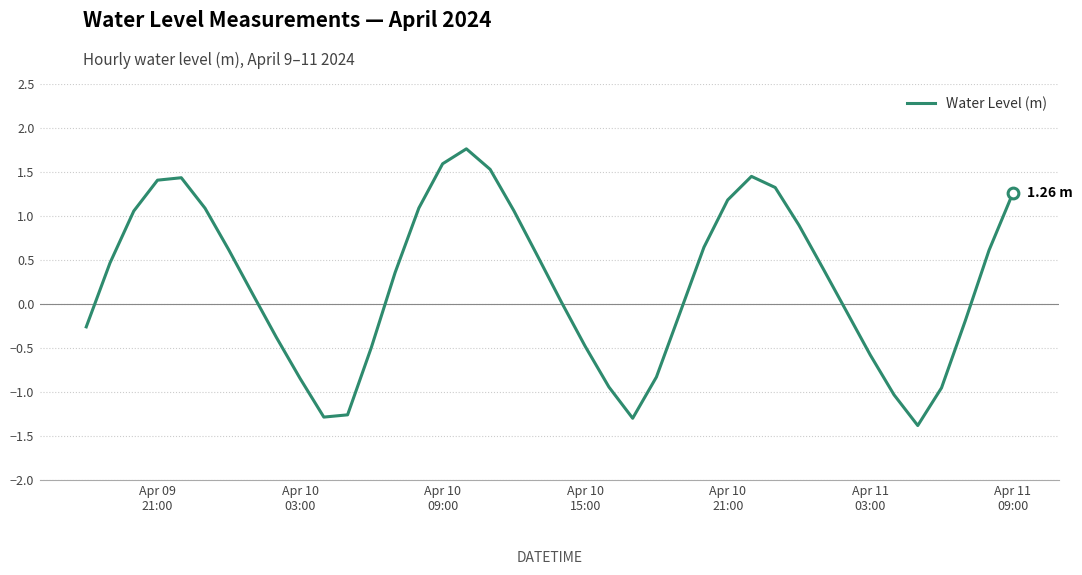

What is the difference between the maximum and minimum values?

3.1